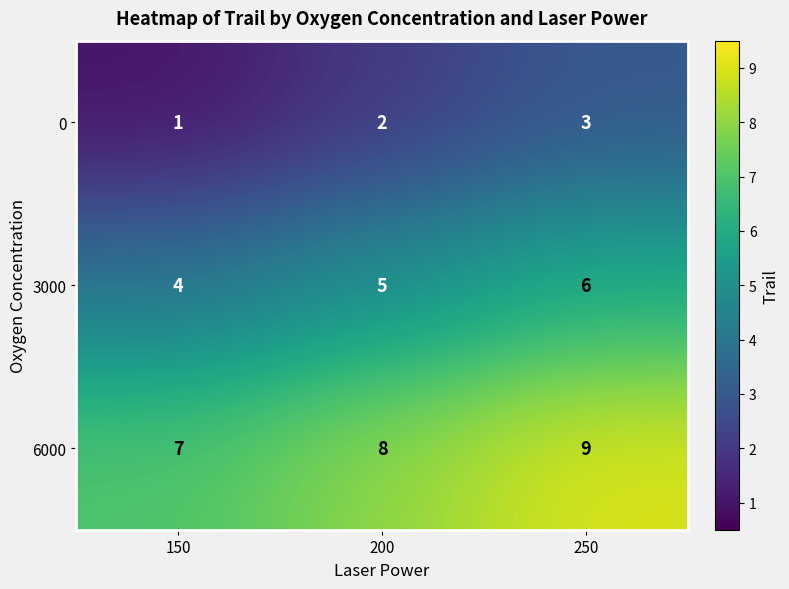

What value does the 3000 series have at 200?

5